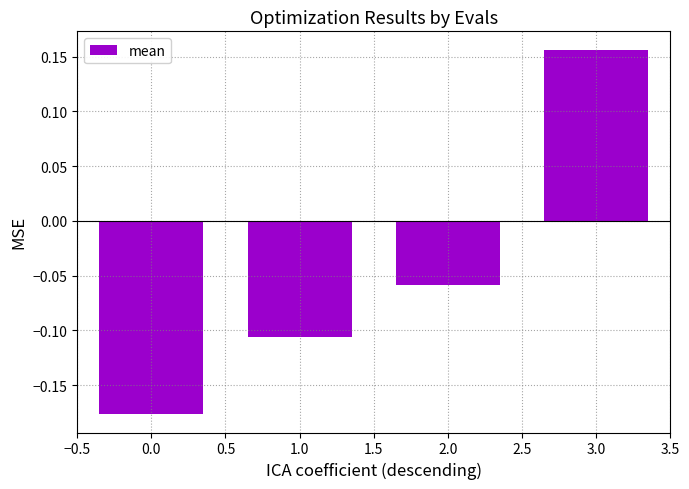

How many bars are there in total?

4